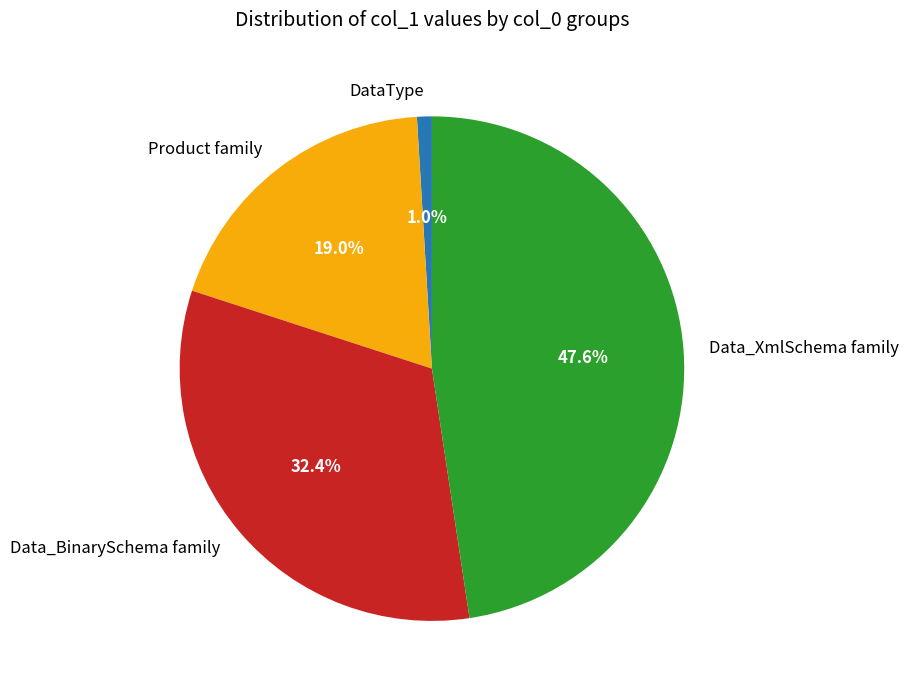

Rank the categories by value from highest to lowest.

Data_XmlSchema family, Data_BinarySchema family, Product family, DataType